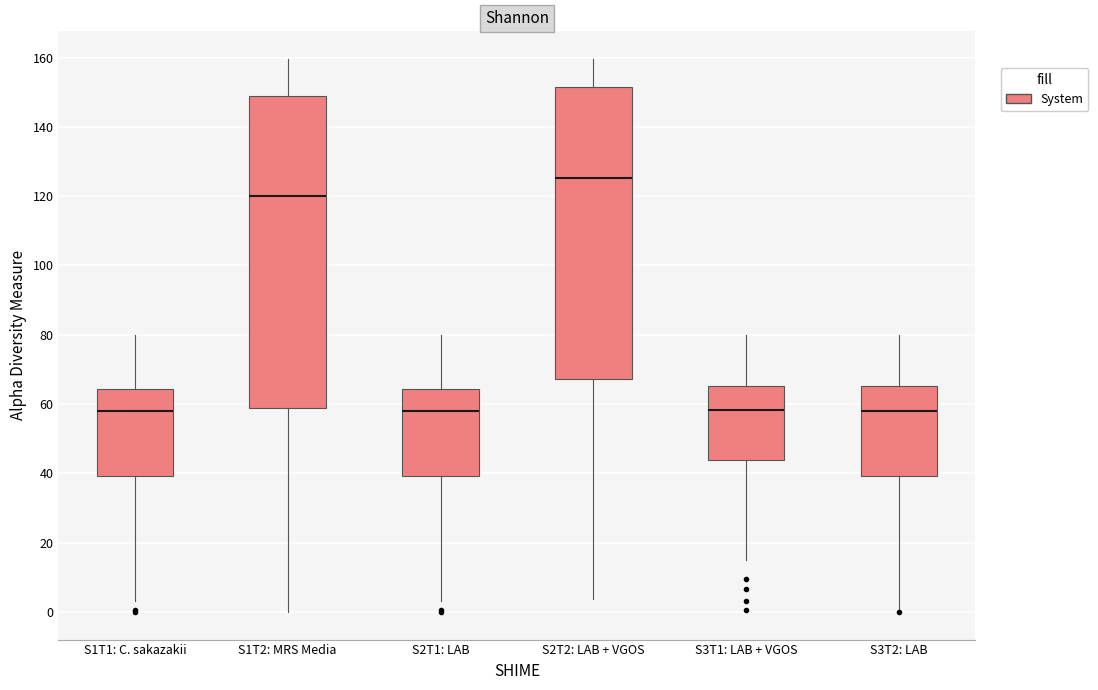

Which box is the tallest, from its lower edge to its upper edge?

S1T2: MRS Media